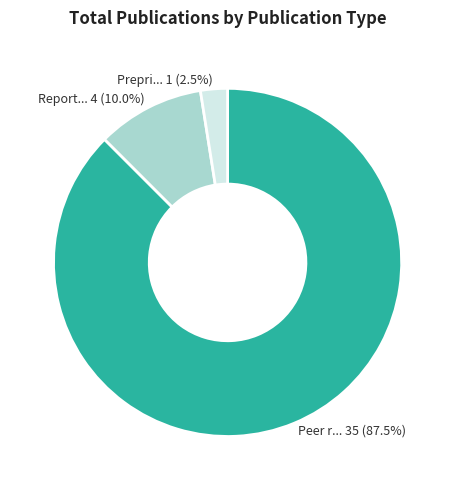

Count the number of slices in the pie.

3